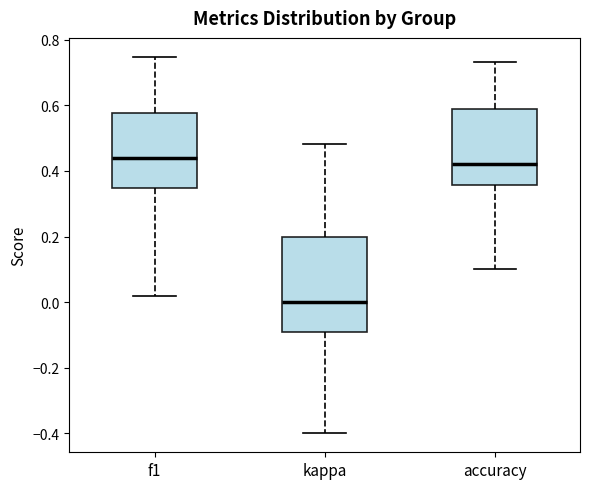

Which box has the lowest median line?

kappa